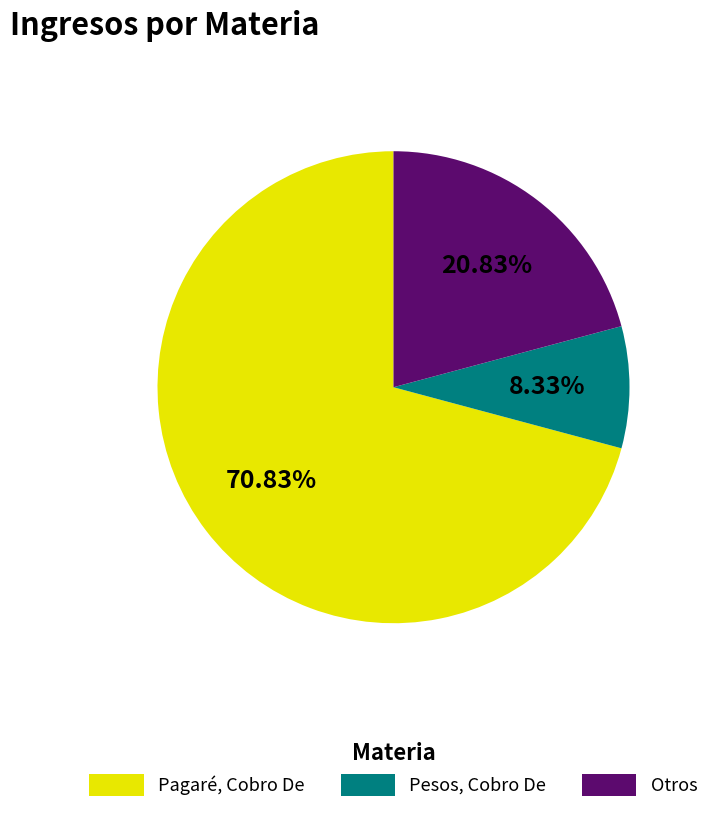

The Pesos, Cobro De slice represents 1% of the pie. True or false?

False